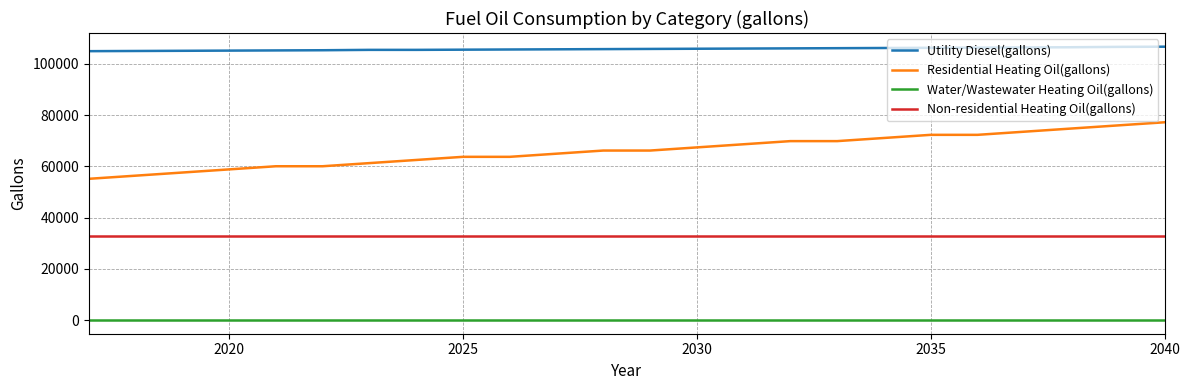

Which series has the largest total across all categories?

Utility Diesel(gallons)